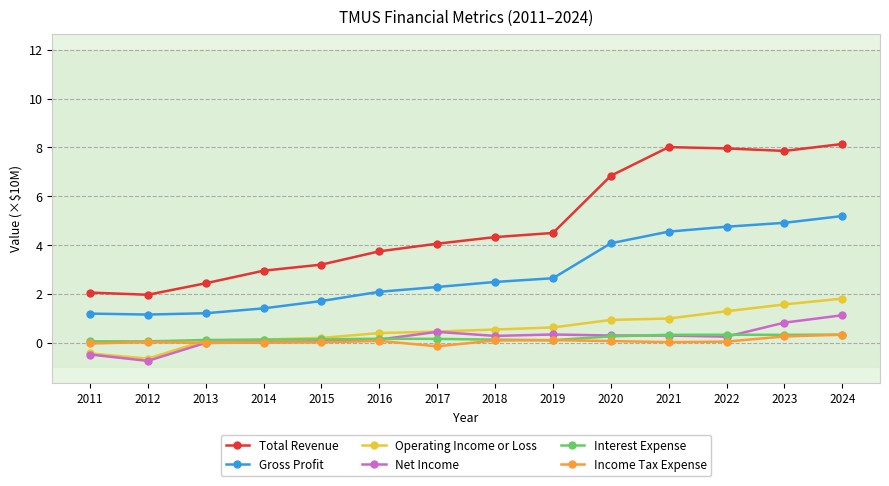

The value of Income Tax Expense at 2014 is 0.0. True or false?

True